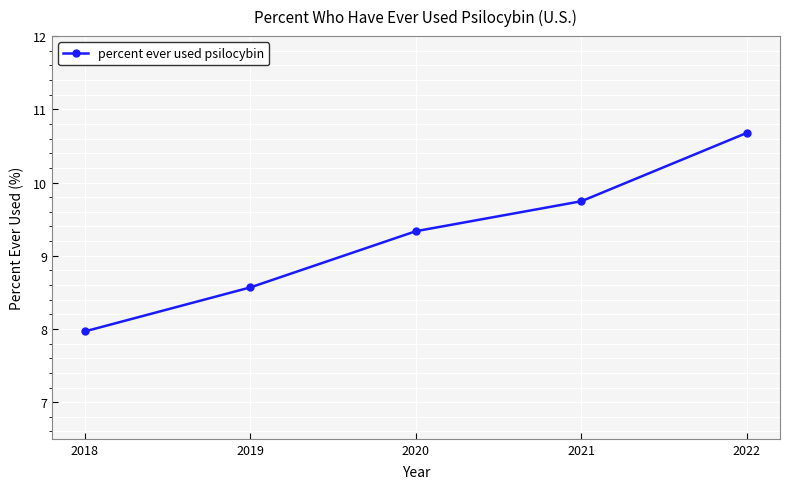

What is the change in value from 2018 to 2022?

+2.7